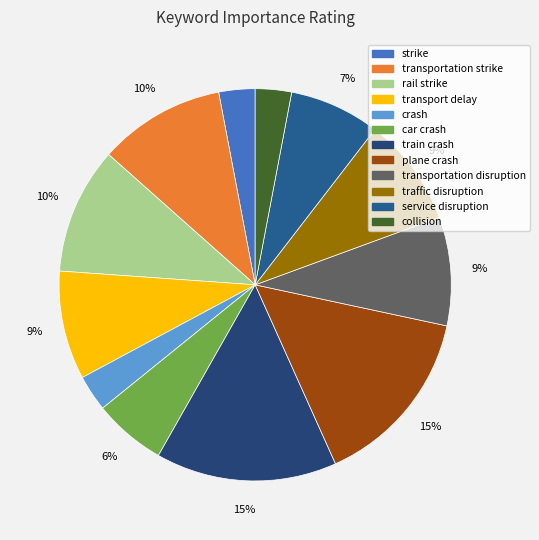

Rank the categories by value from lowest to highest.

strike, crash, collision, car crash, service disruption, transport delay, transportation disruption, traffic disruption, transportation strike, rail strike, train crash, plane crash